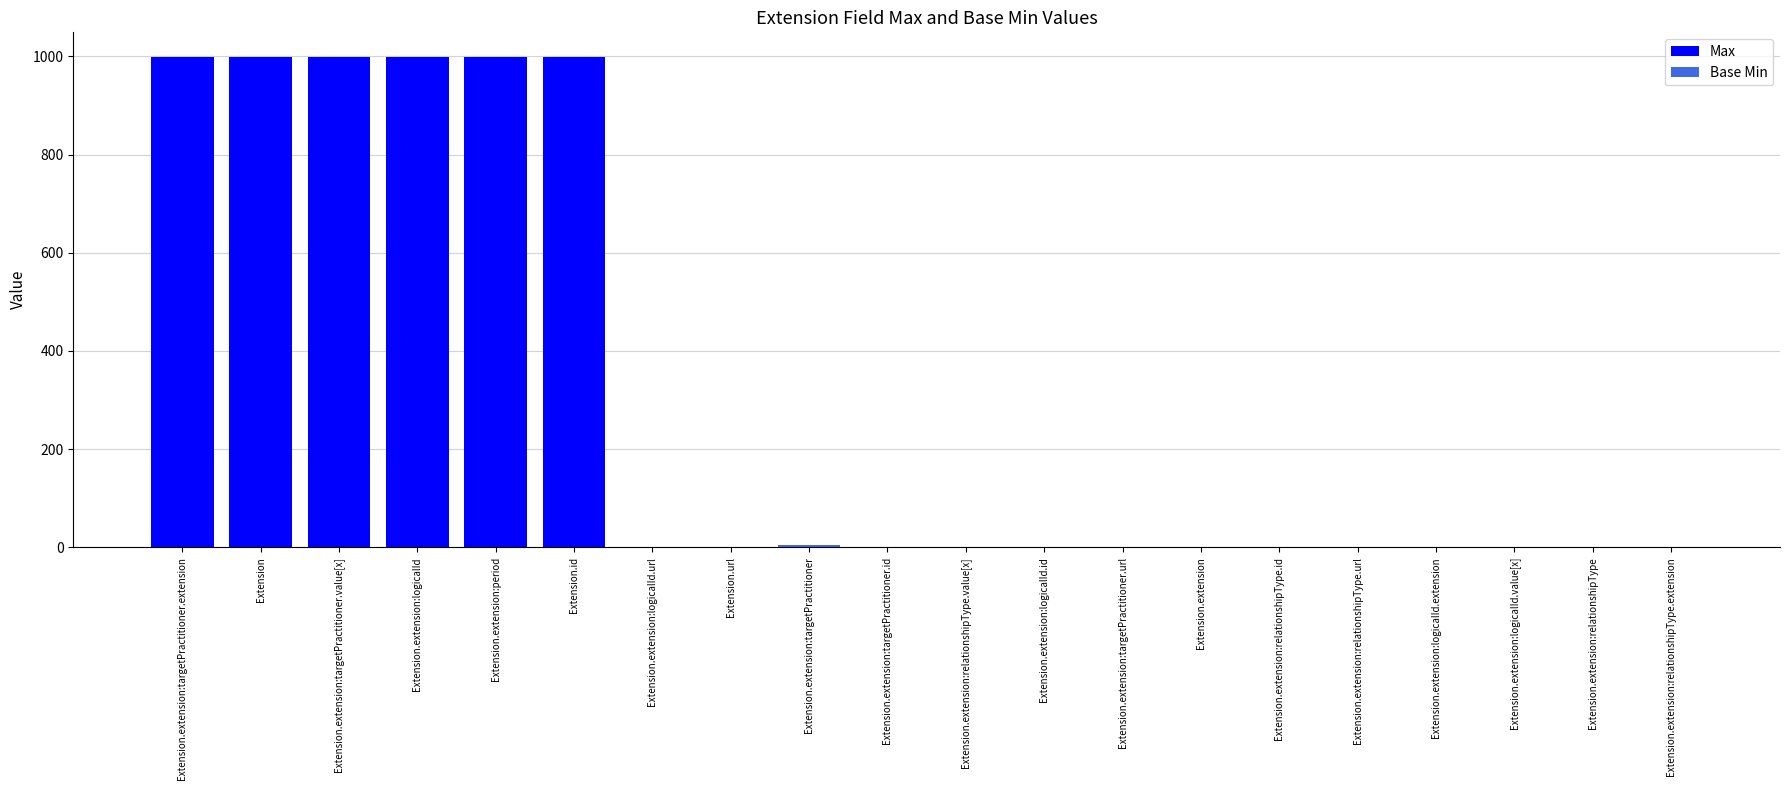

Does the chart contain any negative values?

No